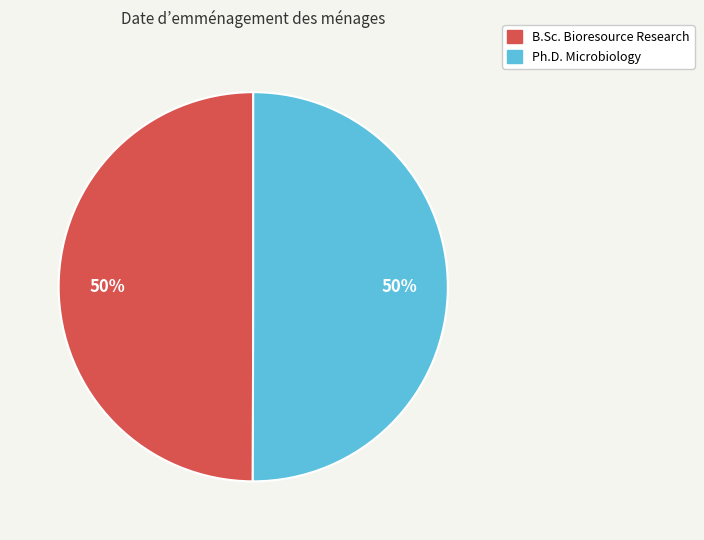

To the nearest percent, what is the average slice percentage?

50%